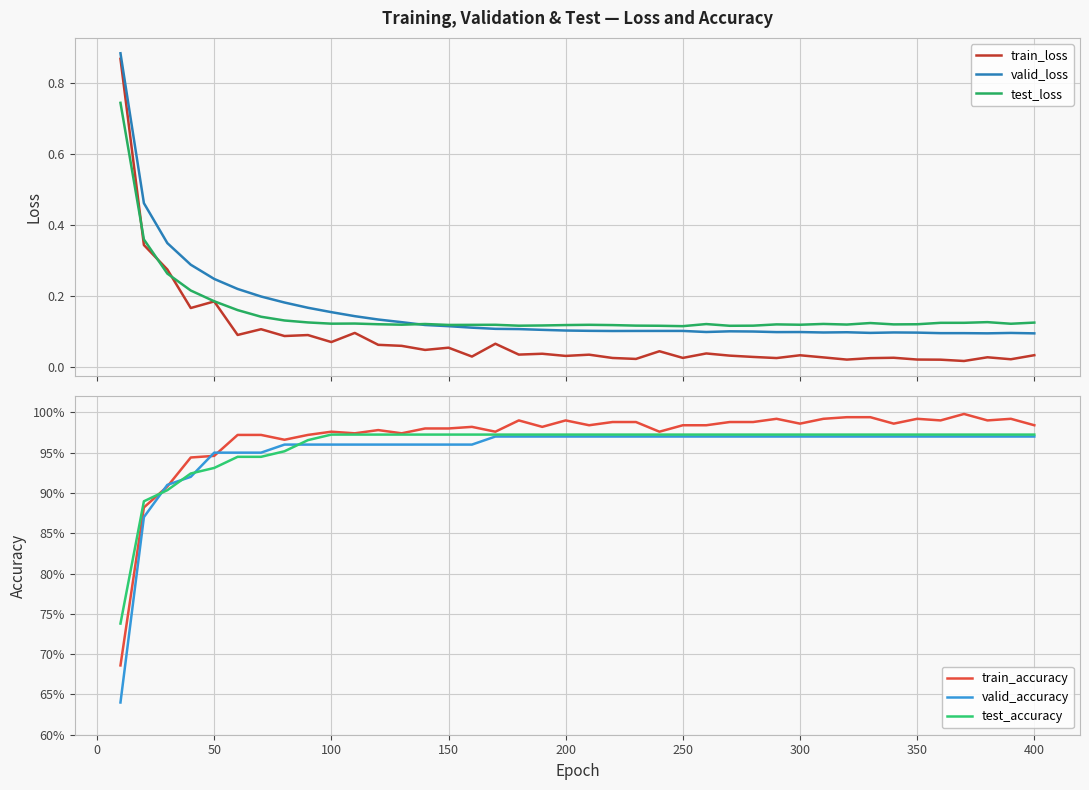

True or false: valid_loss and train_loss intersect in this chart.

False